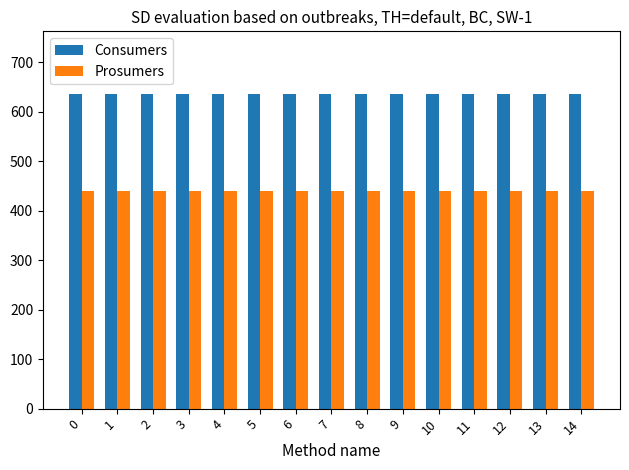

List the series in order of their peak value, lowest first.

Prosumers, Consumers